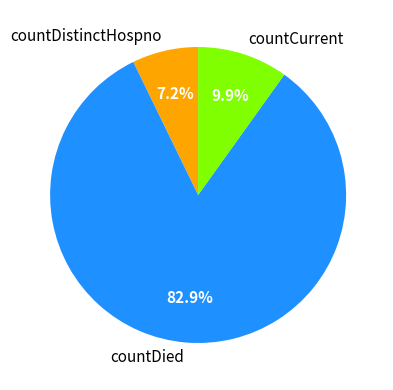

What is the ratio of the value at countDistinctHospno to the value at countCurrent?

0.7